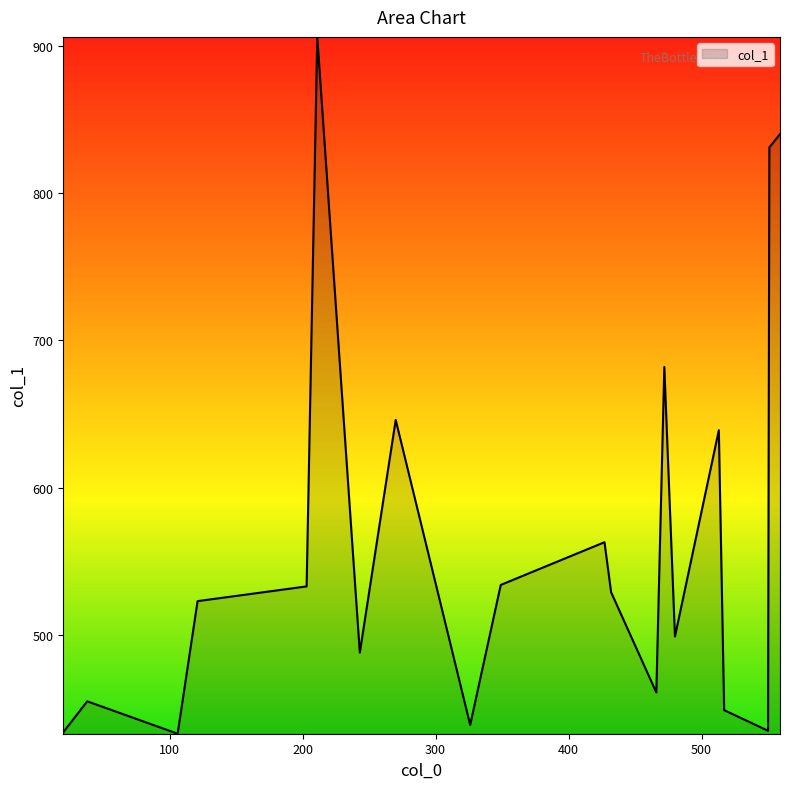

What is the maximum value shown in the chart?

906